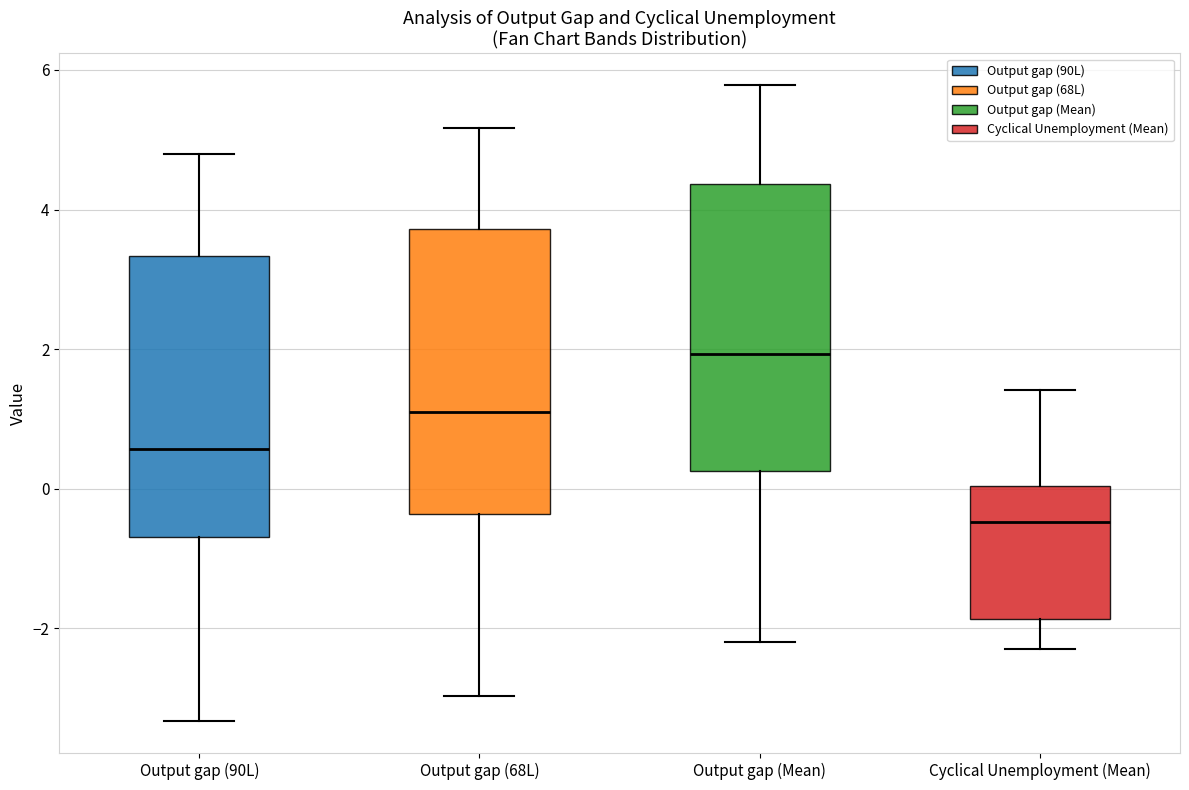

Where does the upper whisker of the box for Output gap (Mean) end on the y-axis? The values are not printed on the chart, so give them approximately, as read against the axis.

5.8